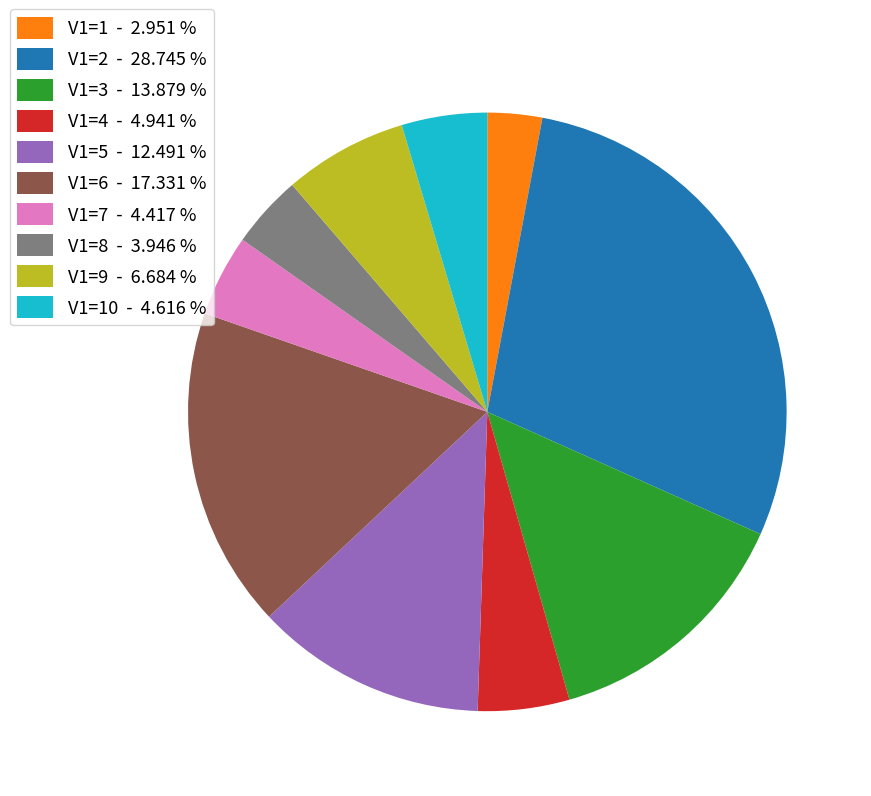

Do V1=4 - 4.941 % and V1=2 - 28.745 % together represent more than half of the pie?

No